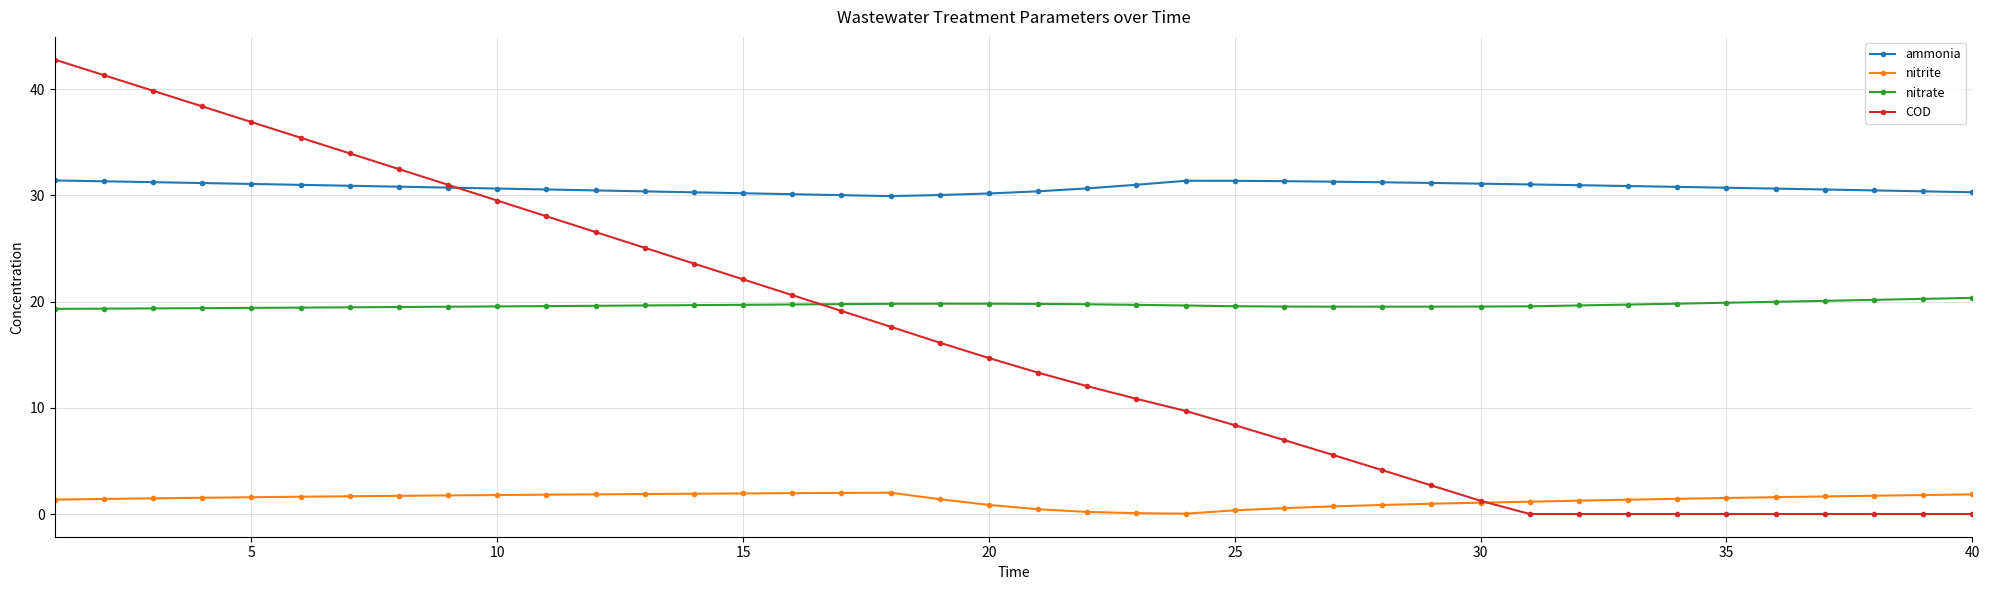

True or false: nitrite and nitrate cross at least once.

False